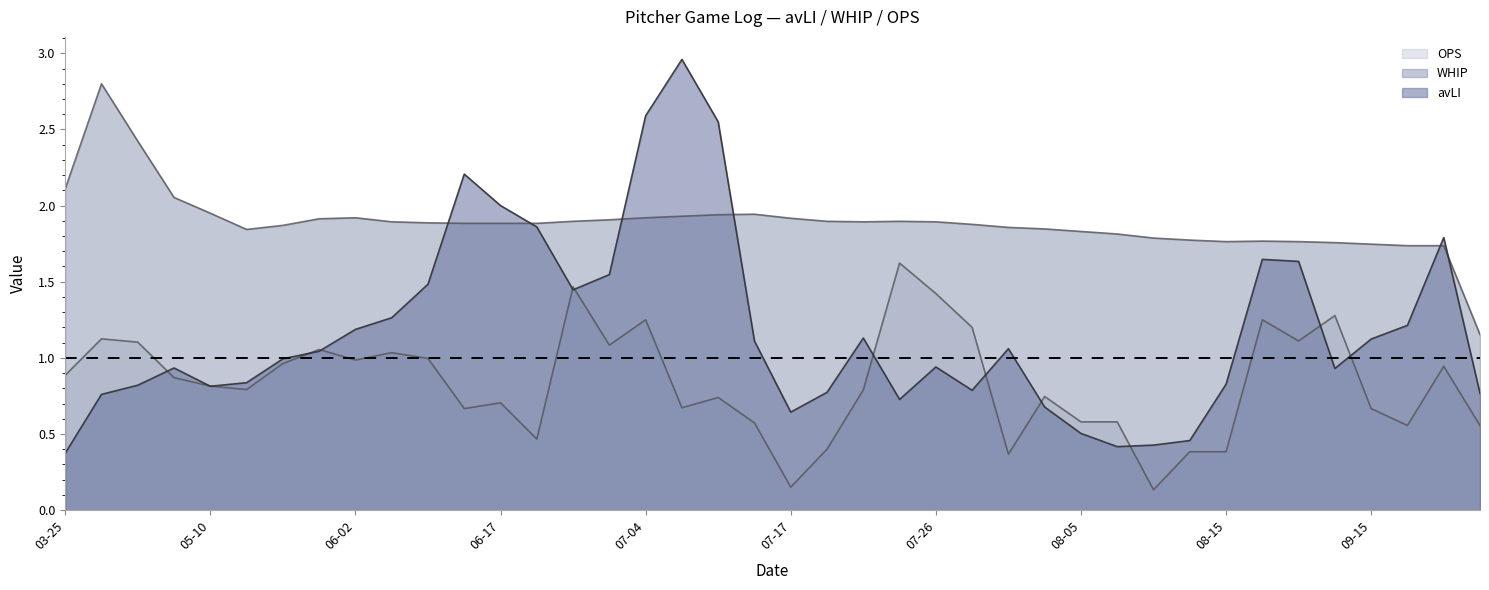

What position from the left is 09-18?

38